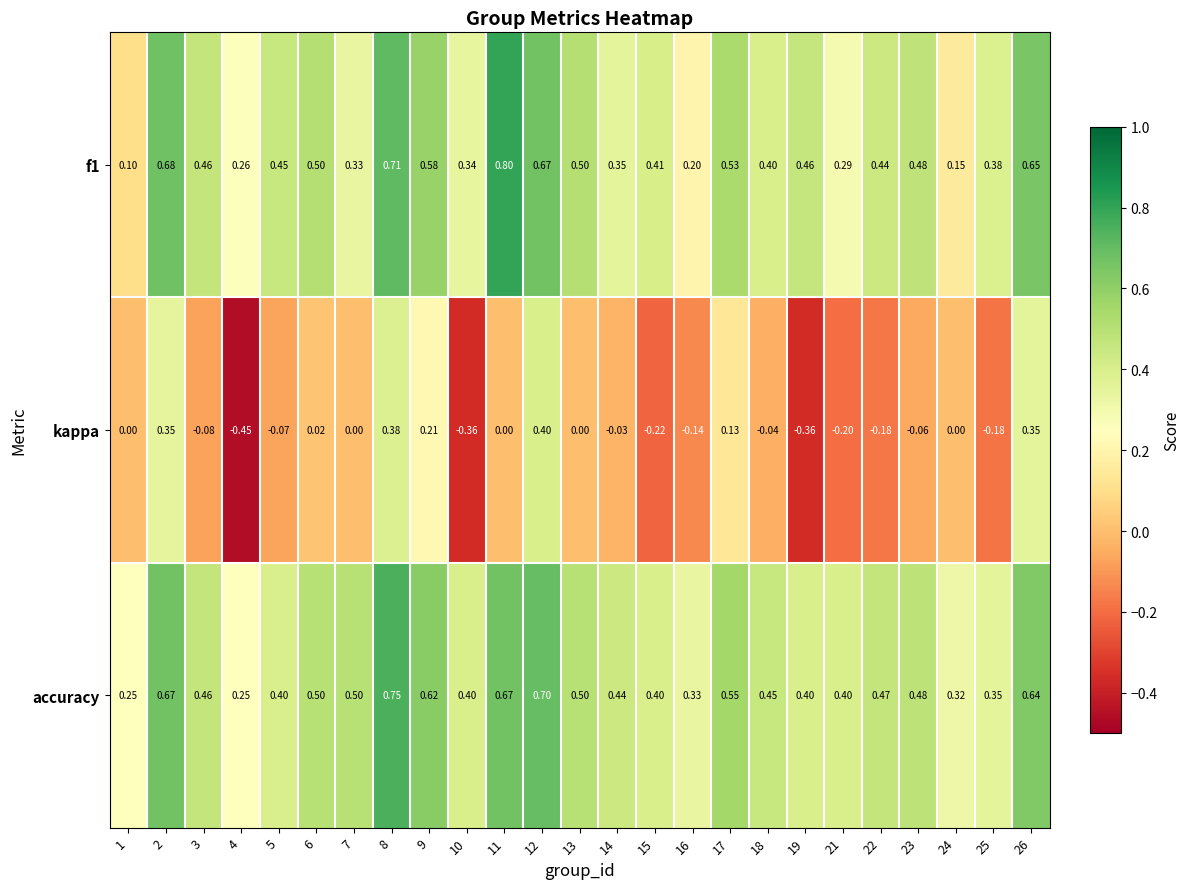

What is the difference between the highest and lowest values at 5?

0.5